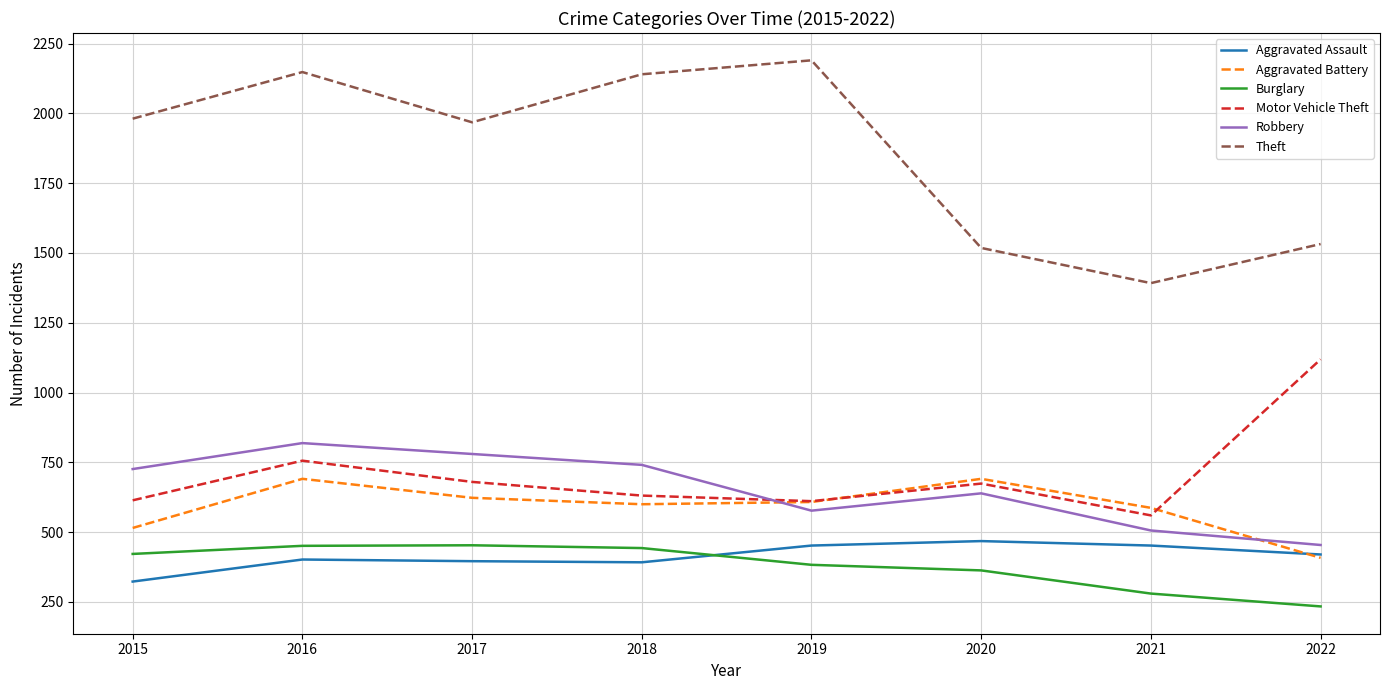

What is the sum of the Motor Vehicle Theft values at 2020 and 2017?

1354